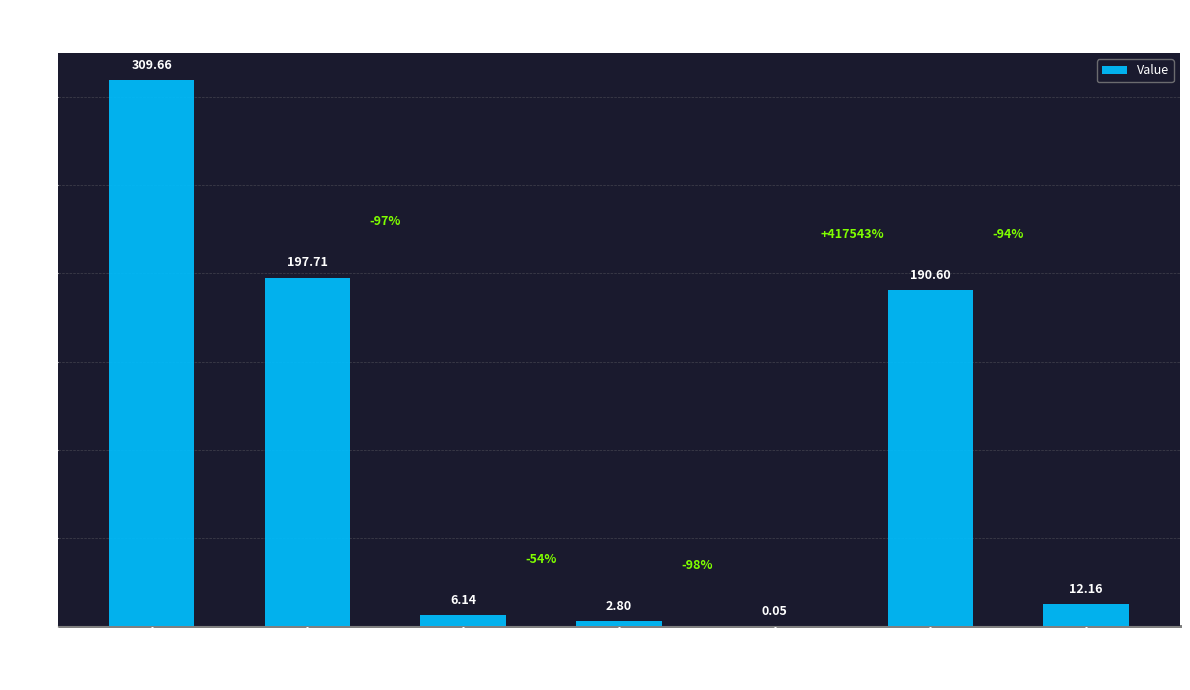

At which label is the value closest to 154?

LCOE